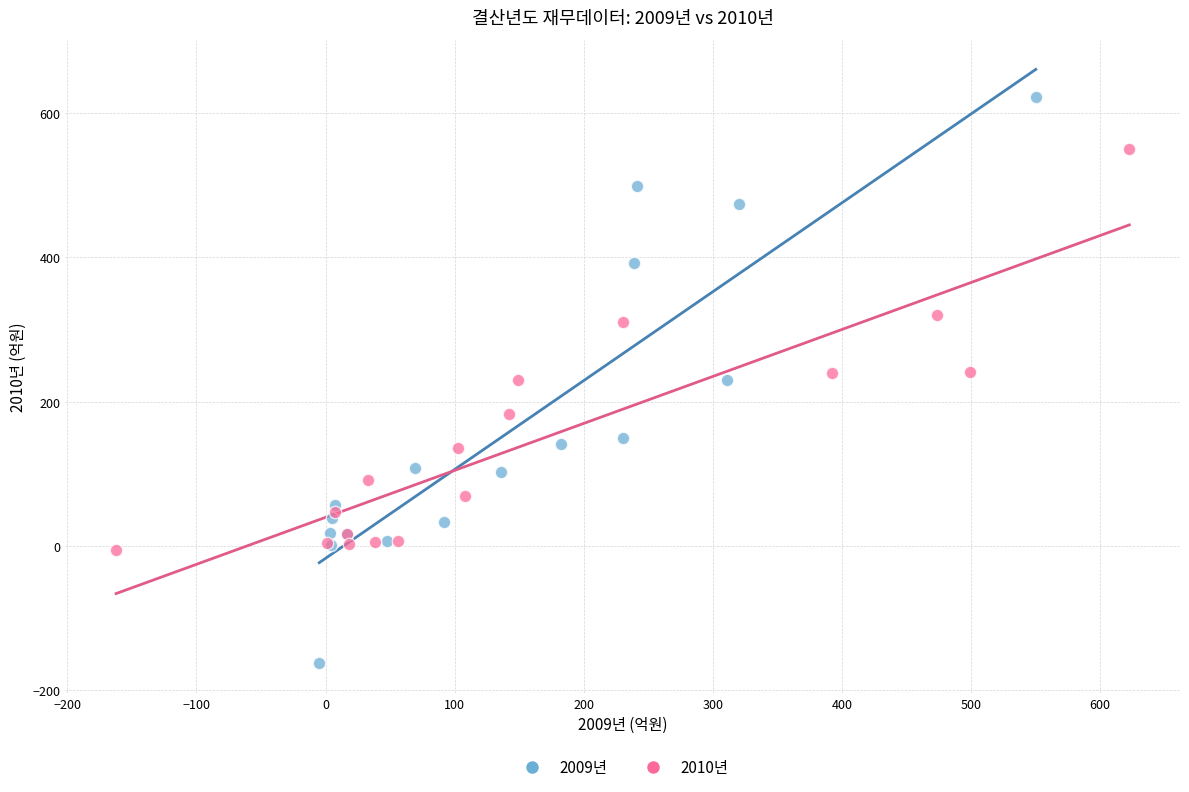

Which series has the widest spread of Y values?

2009년